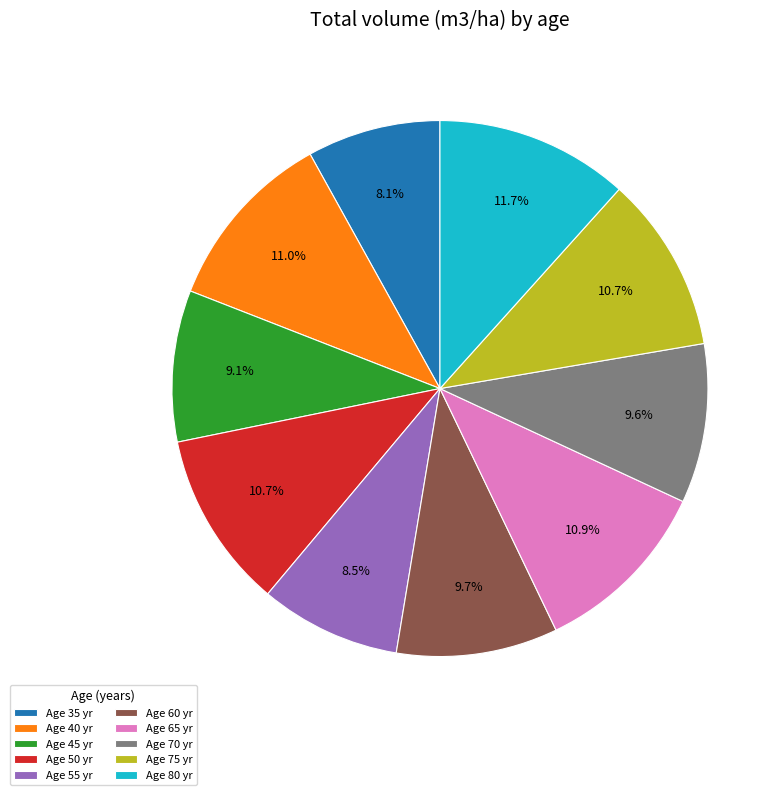

Does Age 65 yr represent more than half of the total?

No